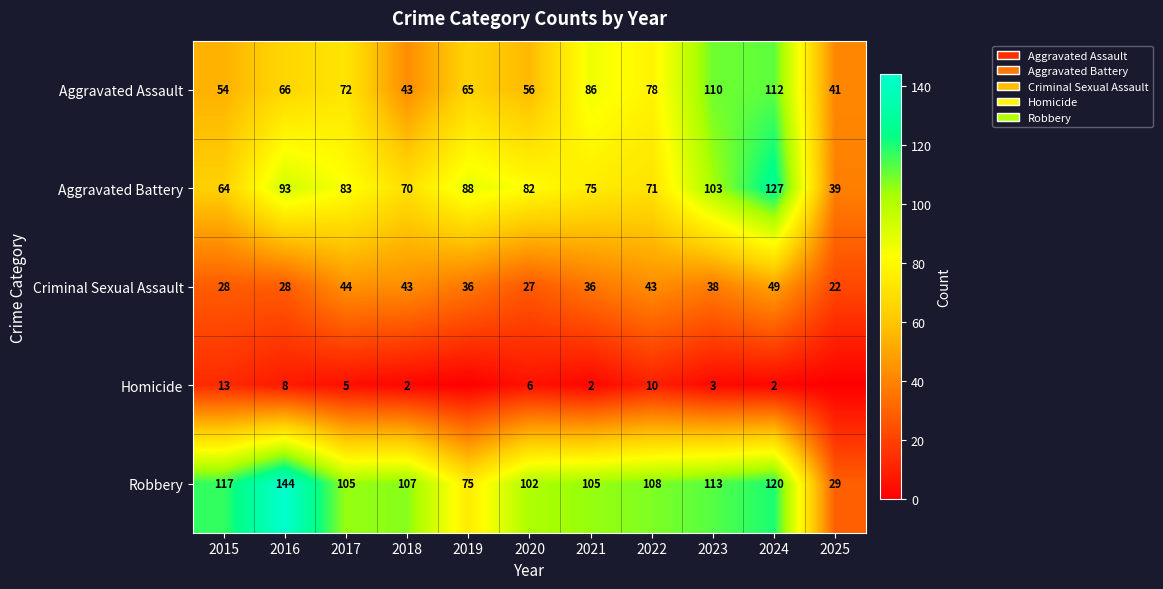

Which has a higher value, 2025 or 2020?

2020